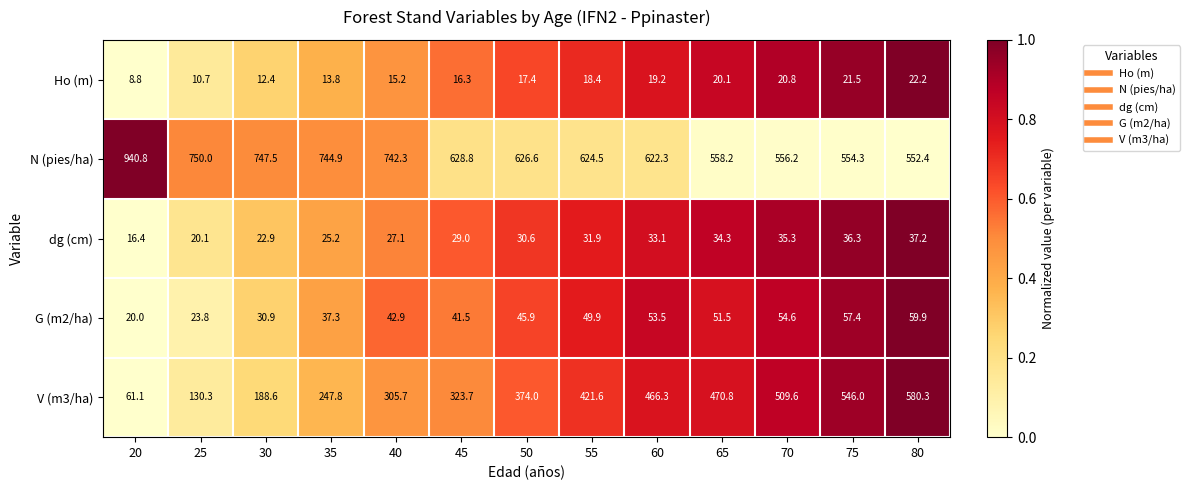

How many distinct data groups are displayed?

5